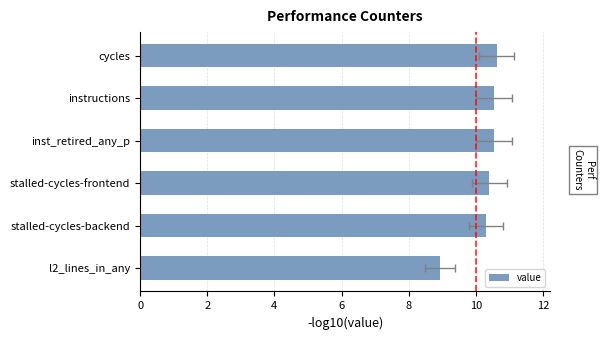

Between stalled-cycles-frontend and instructions, which is larger?

instructions